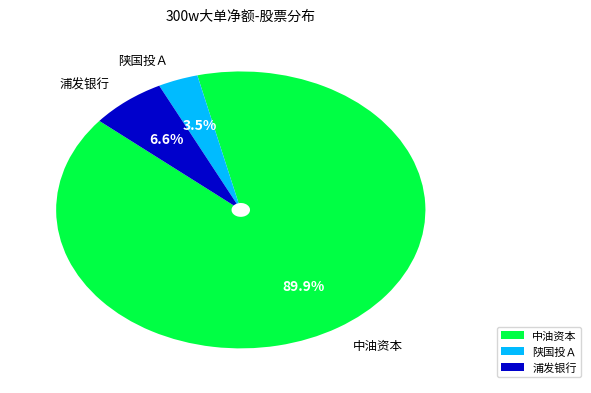

Which has a higher value, 浦发银行 or 陕国投Ａ?

浦发银行